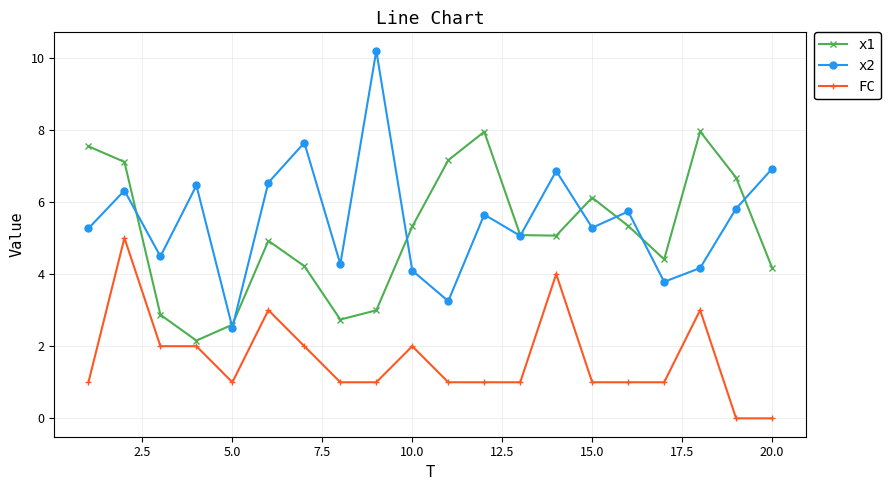

How many lines are shown in the chart?

3